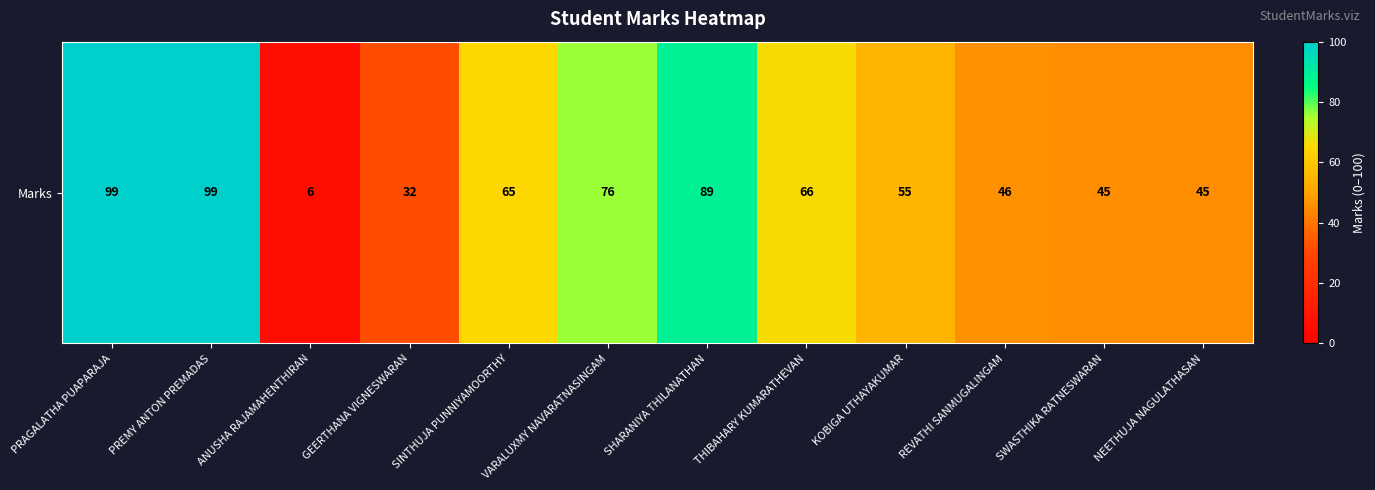

Is it true that the value at VARALUXMY NAVARATNASINGAM is 46?

False